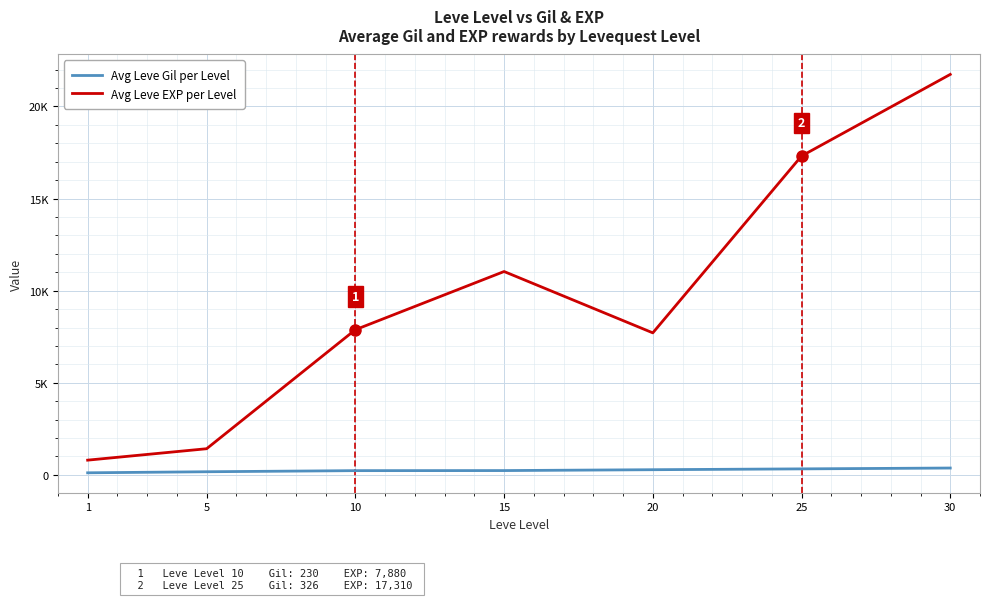

Does the chart display data point markers on the line(s)?

No